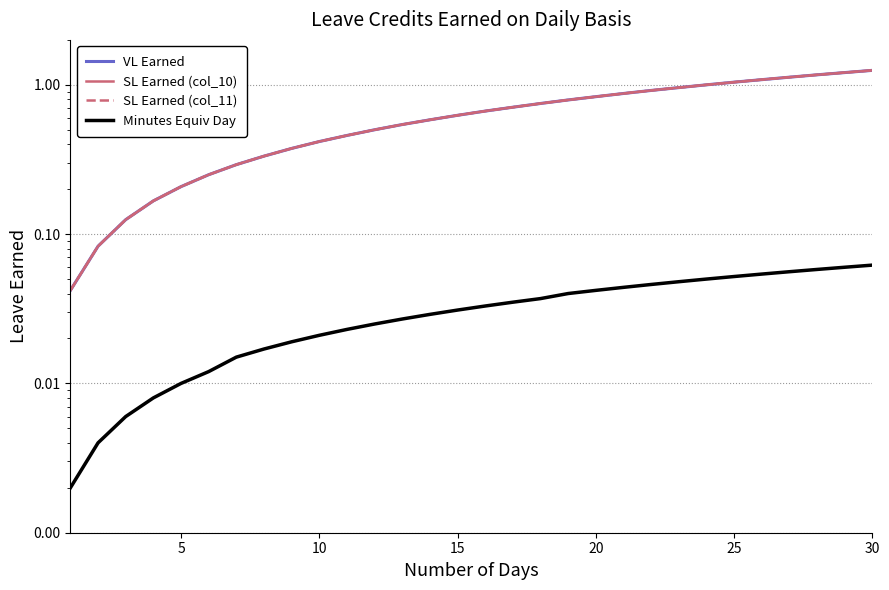

What is the average value of the VL Earned series?

0.6